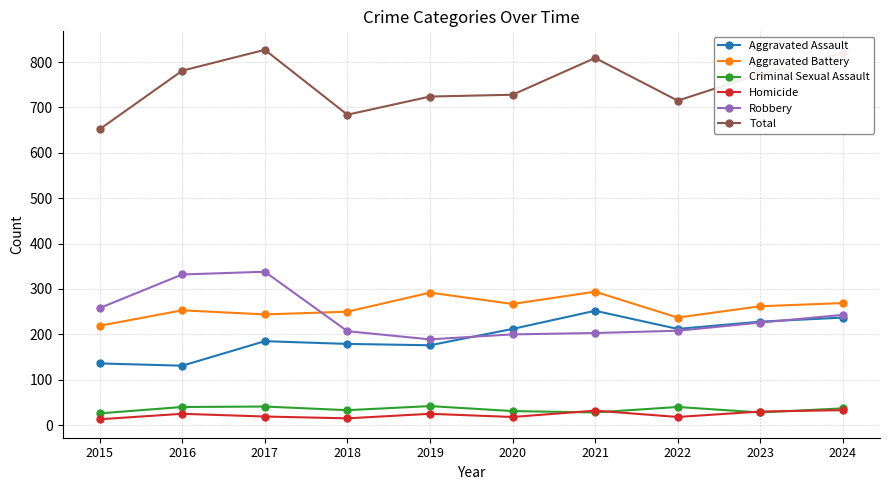

What is the difference between the highest and lowest values at 2019?

699